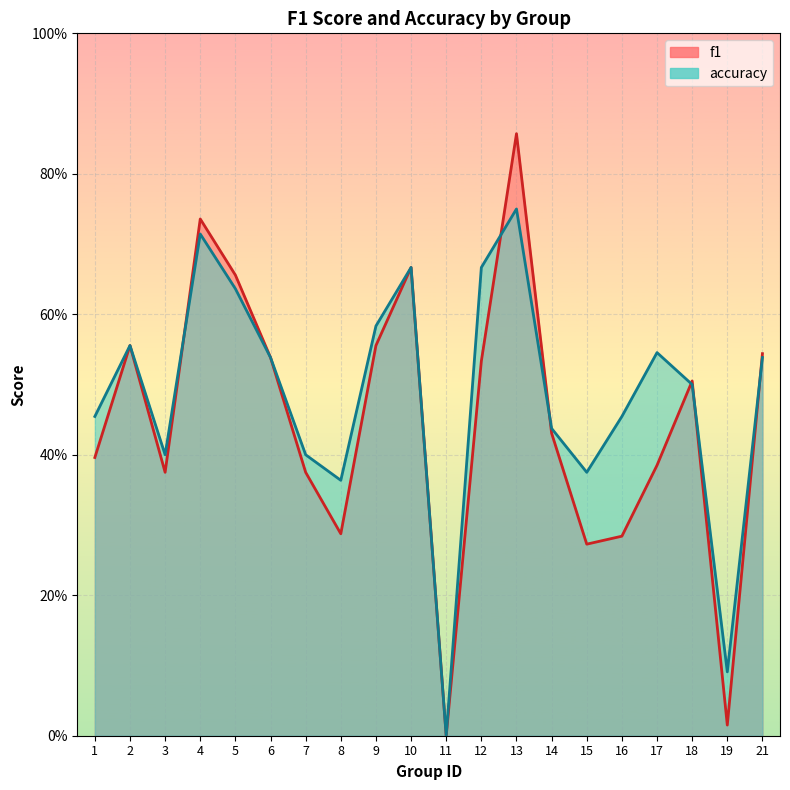

Count the number of data series in this chart.

2